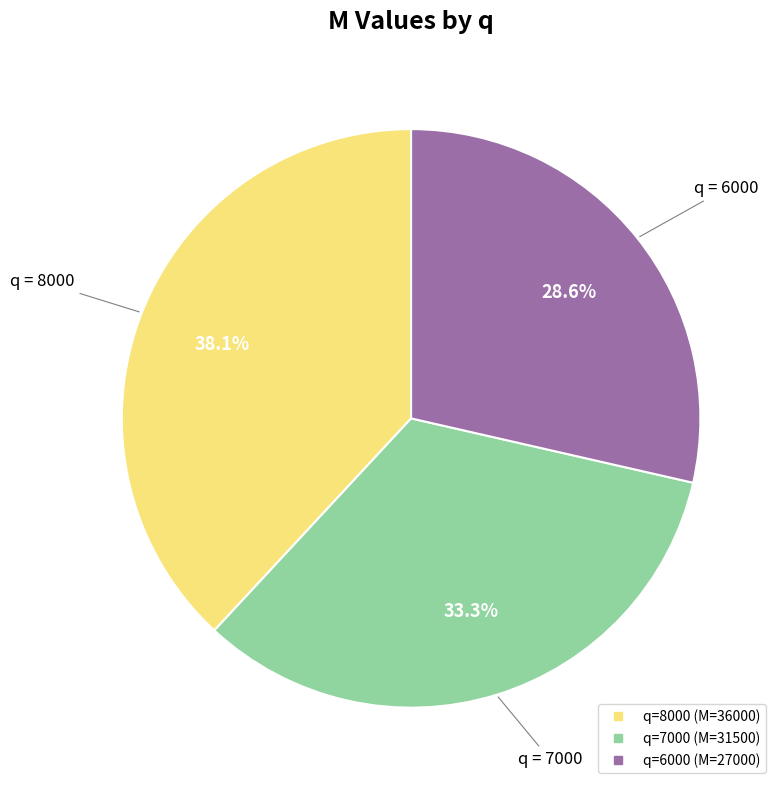

Is there any slice that represents more than half of the pie?

No